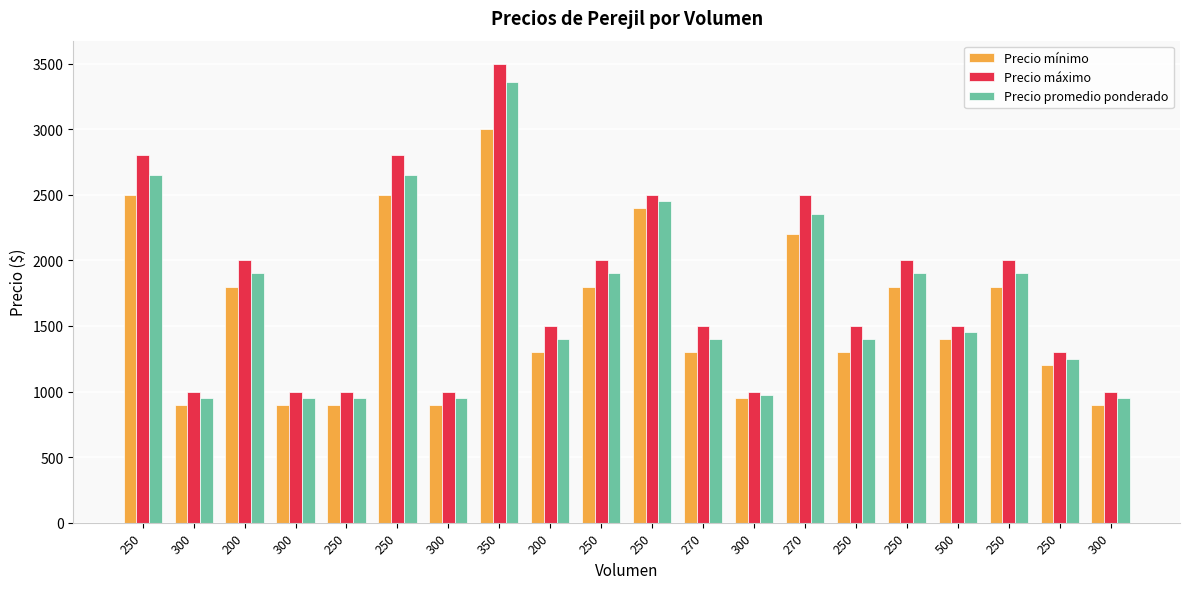

Reading left to right, extract all data points from this chart.

Precio mínimo: 2500	900	1800	900	900	2500	900	3000	1300	1800	2400	1300	950	2200	1300	1800	1400	1800	1200	900
Precio máximo: 2800	1000	2000	1000	1000	2800	1000	3500	1500	2000	2500	1500	1000	2500	1500	2000	1500	2000	1300	1000
Precio promedio ponderado: 2650	950	1900	950	950	2650	950	3357	1400	1900	2450	1400	975	2350	1400	1900	1450	1900	1250	950